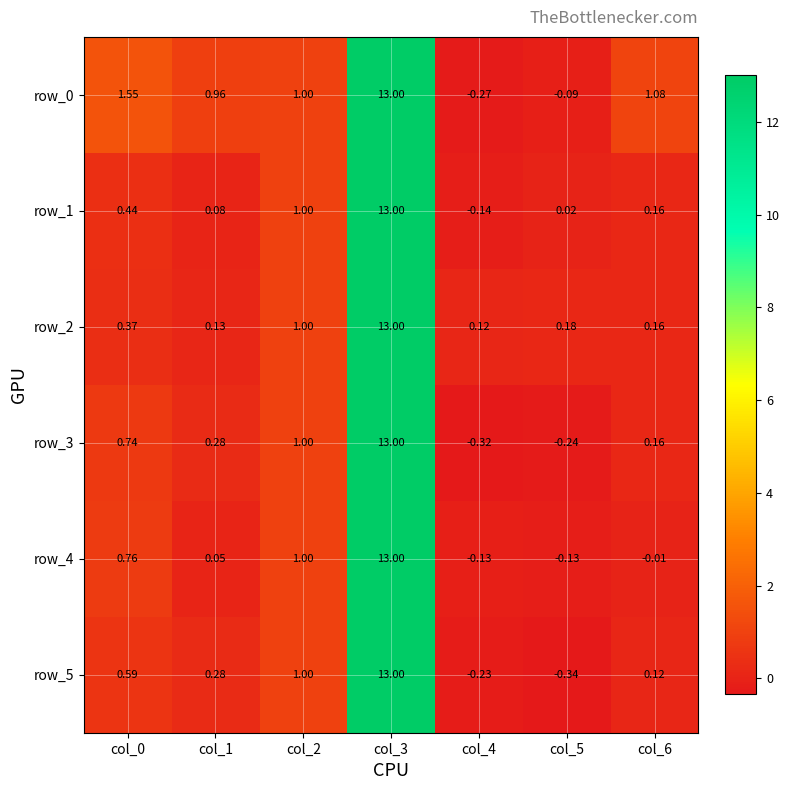

Is the value of row_2 at col_0 greater than the value of row_5 at col_1?

Yes